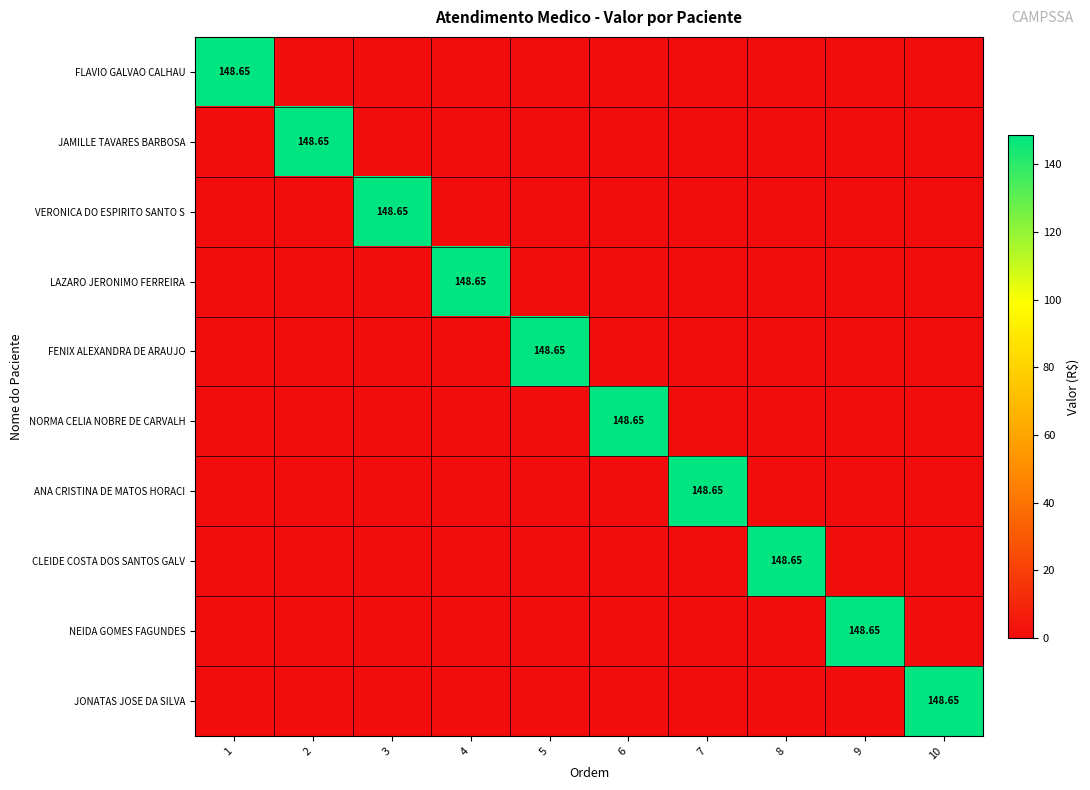

Is the value of NORMA CELIA NOBRE DE CARVALH at 1 greater than the value of FLAVIO GALVAO CALHAU at 5?

No